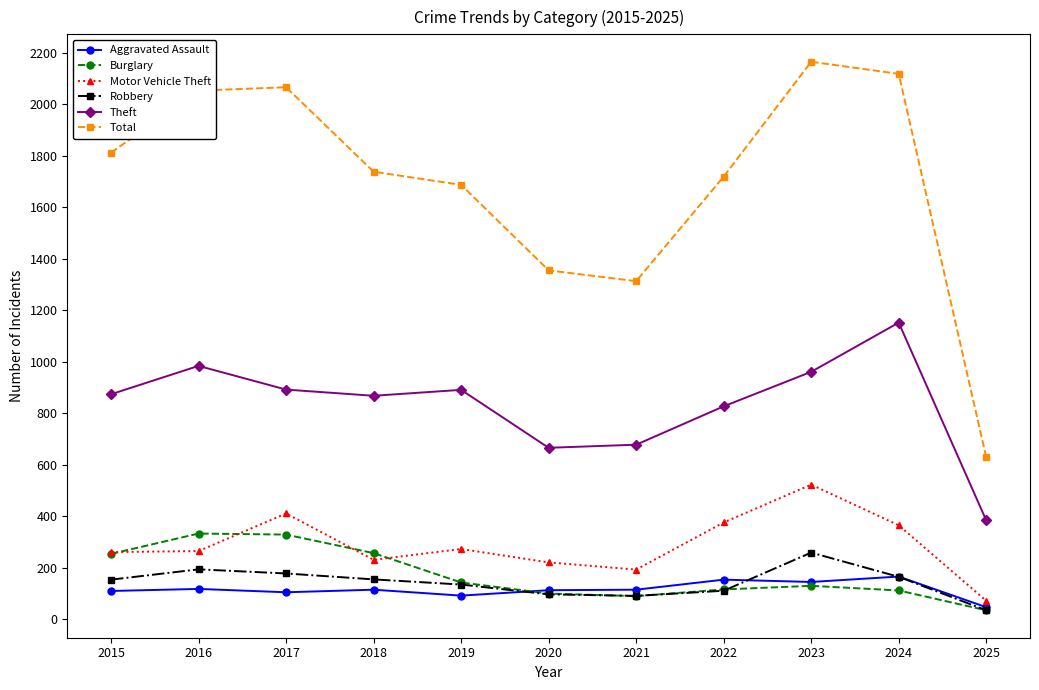

How many interior local valleys does the Theft series have?

2